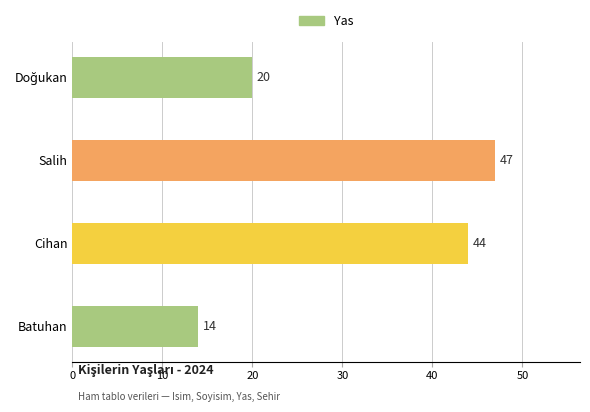

What is the approximate value at Cihan?

44